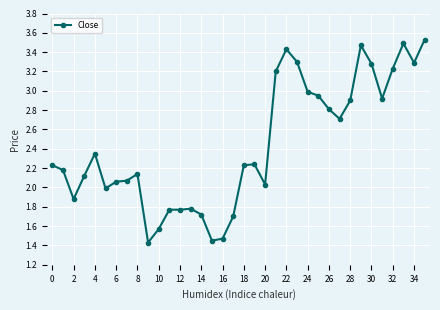

What is the value of the 3rd point from the left?

1.9